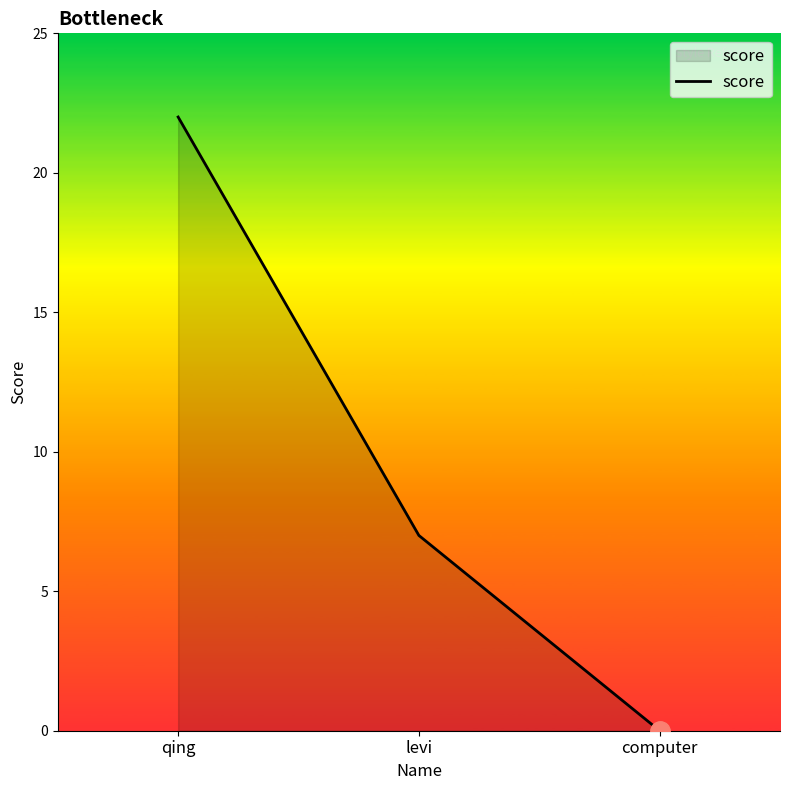

List the labels in order of value, smallest first.

computer, levi, qing